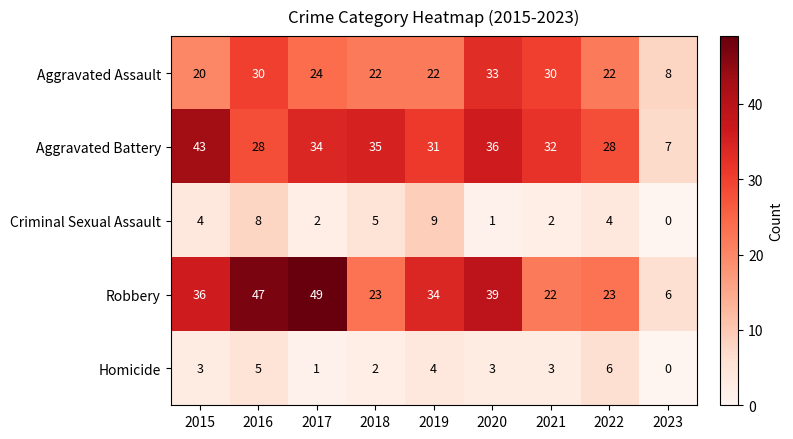

What is the sum of the Aggravated Battery values at 2019 and 2022?

59